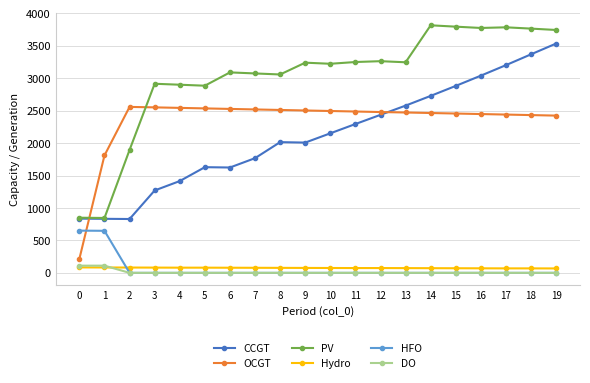

True or false: PV has more than 1 points higher than both neighbors.

True